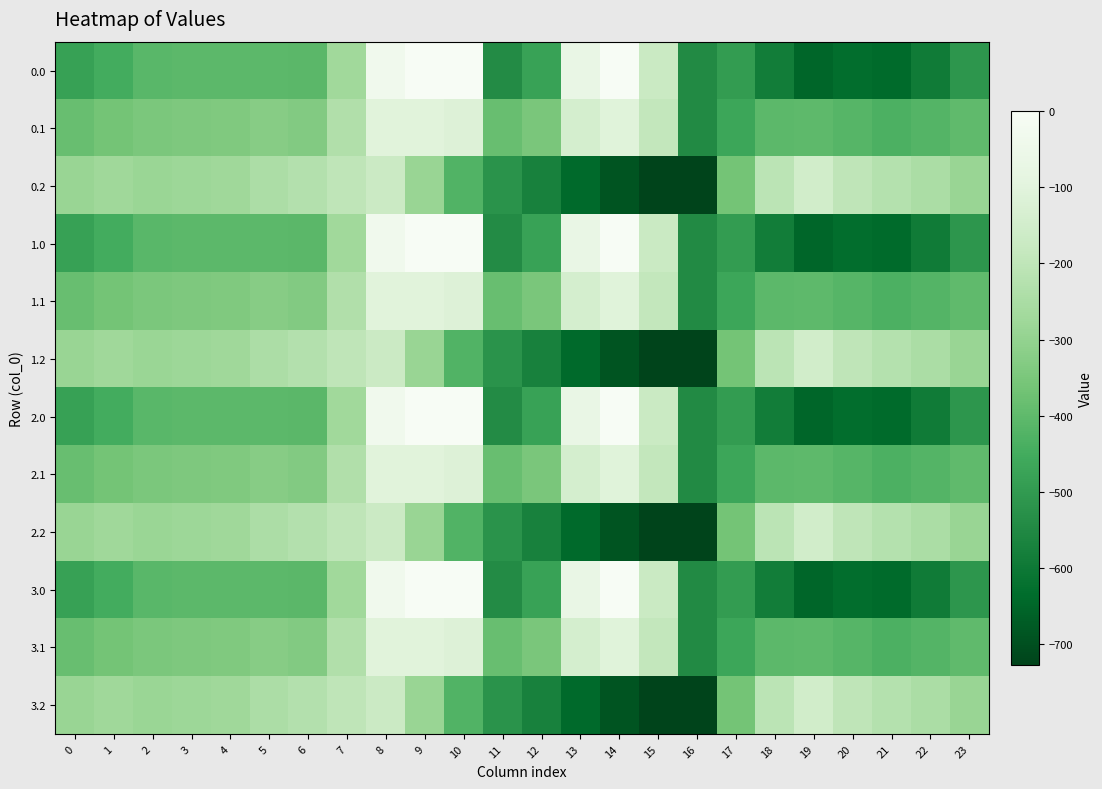

Rank the series at 5 from lowest to highest value.

0.0, 1.0, 2.0, 3.0, 0.1, 1.1, 2.1, 3.1, 0.2, 1.2, 2.2, 3.2